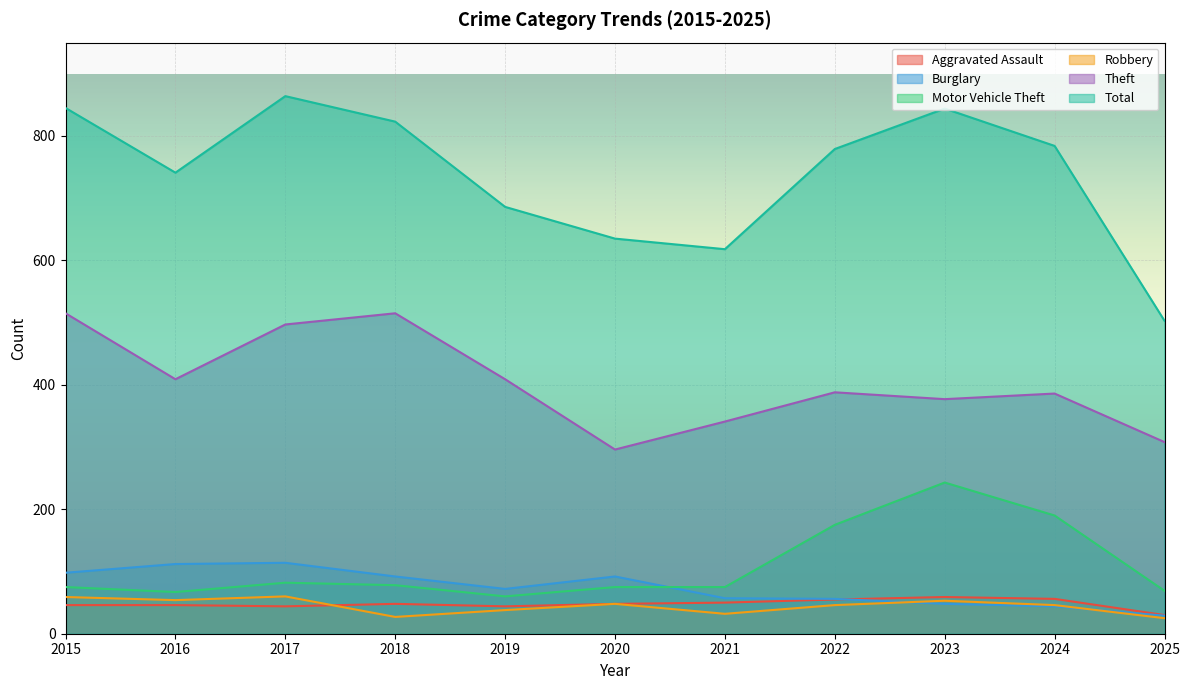

What is the greatest value displayed?

864